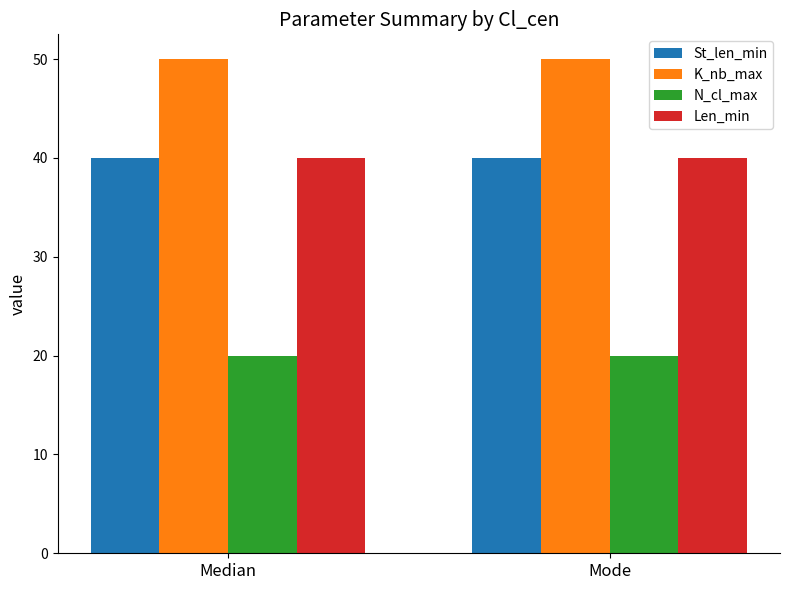

What is the total value across all series at Mode?

150